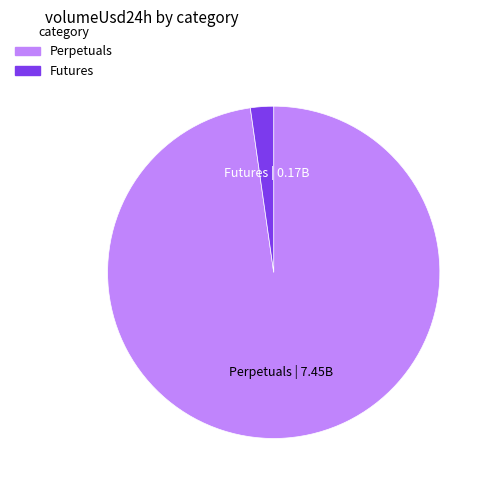

Is there a majority slice in this chart?

Yes